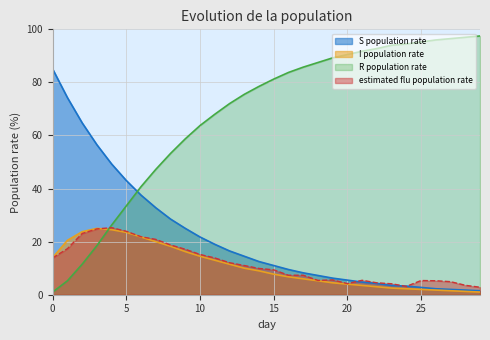

Reading left to right, extract all data points from this chart.

S population rate: 85.0	74.2	64.8	56.5	49.2	43.0	37.5	32.8	28.5	25.0	21.8	19.0	16.5	14.5	12.5	11.0	9.5	8.2	7.2	6.2	5.5	4.8	4.2	3.5	3.2	2.8	2.2	2.0	1.8	1.5
I population rate: 14.0	20.5	23.8	25.0	24.5	23.5	21.8	20.0	18.2	16.2	14.5	13.0	11.5	10.0	9.0	7.8	6.8	6.0	5.2	4.5	4.0	3.5	3.0	2.5	2.2	2.0	1.8	1.5	1.2	1.0
R population rate: 1.0	5.2	11.5	18.5	26.2	33.5	40.8	47.2	53.3	58.7	63.8	68.0	72.0	75.5	78.5	81.2	83.8	85.8	87.5	89.2	90.5	91.8	92.8	94.0	94.5	95.2	96.0	96.5	97.0	97.5
estimated flu population rate: 13.9	17.4	23.1	24.8	25.3	23.9	21.8	20.8	18.7	17.1	15.2	13.9	12.1	11.0	9.9	9.4	7.3	7.4	5.4	5.6	4.2	5.4	4.5	4.1	3.1	5.4	5.3	4.9	3.6	2.8